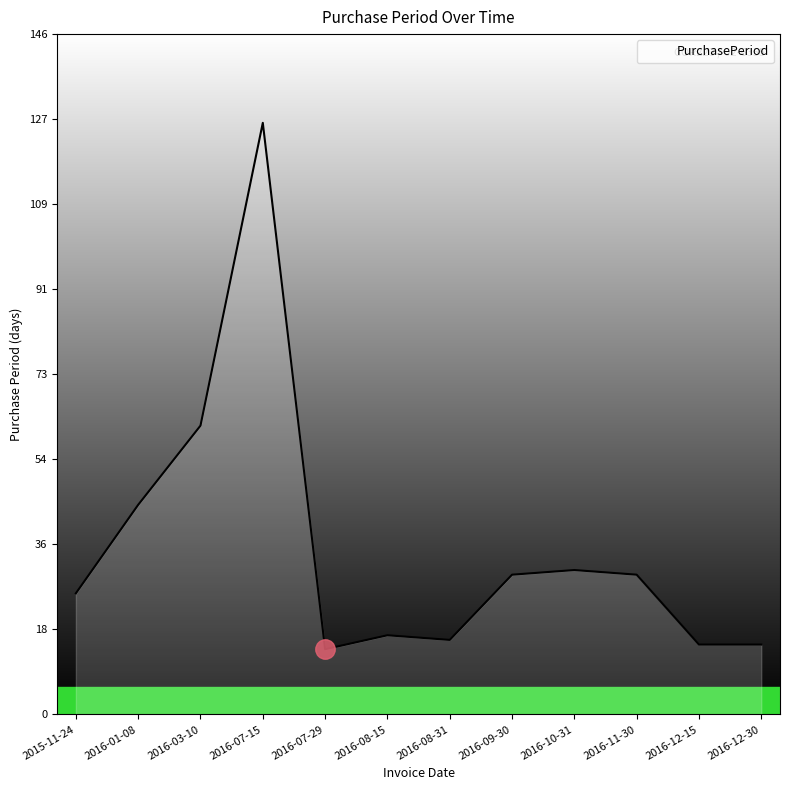

What is the difference between the values at 2016-01-08 and 2016-11-30?

15